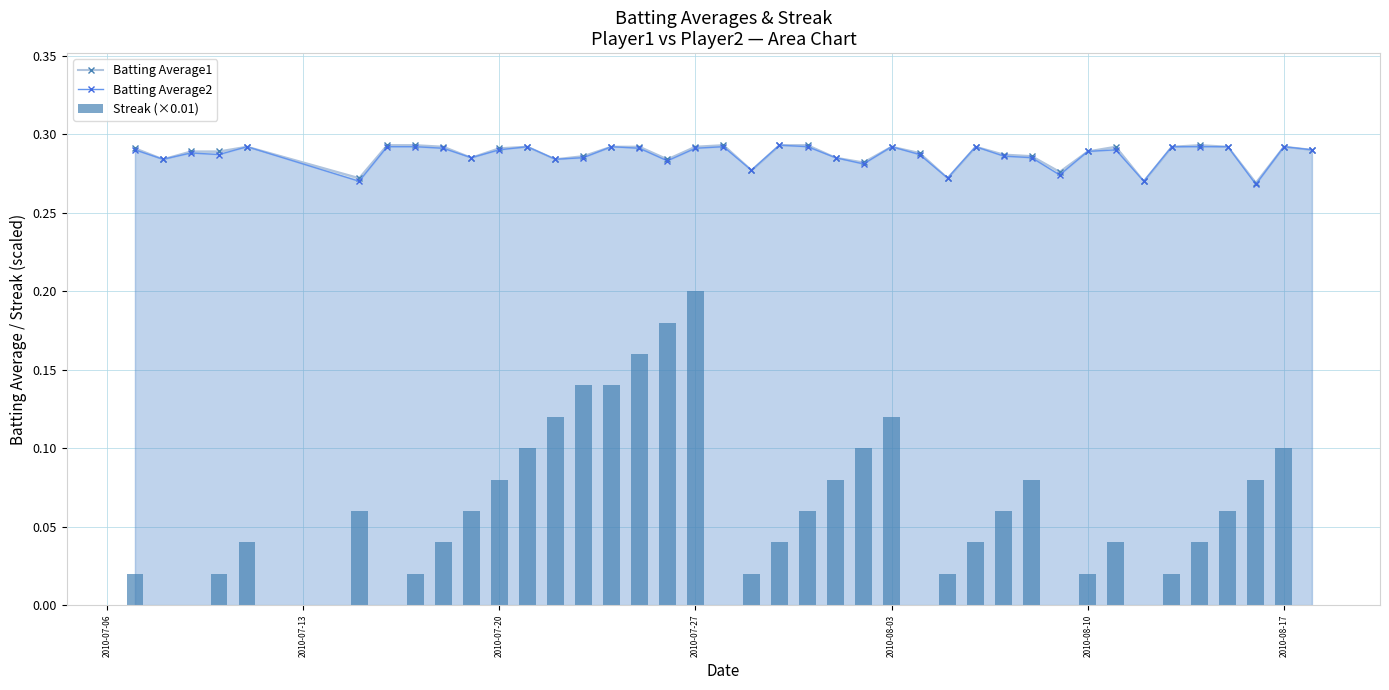

Count the Batting Average2 values in the range 0 to 1.

40